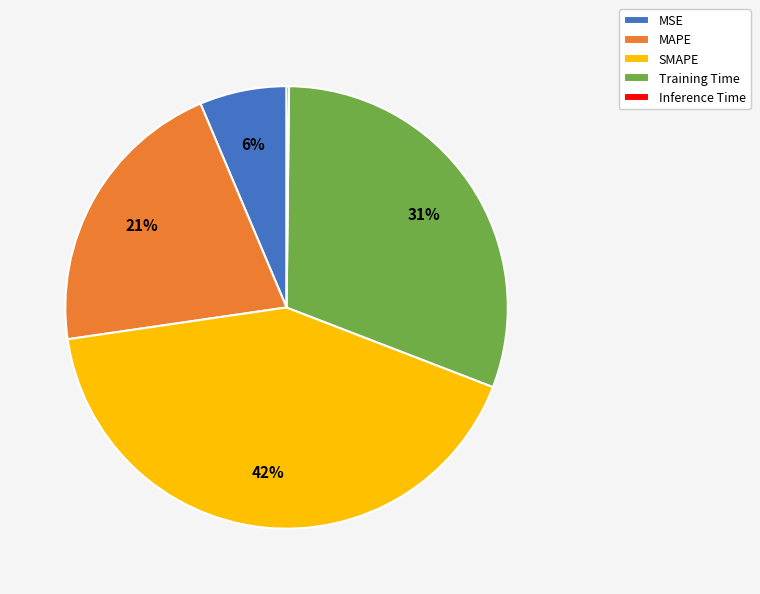

Does Training Time represent more than half of the total?

No